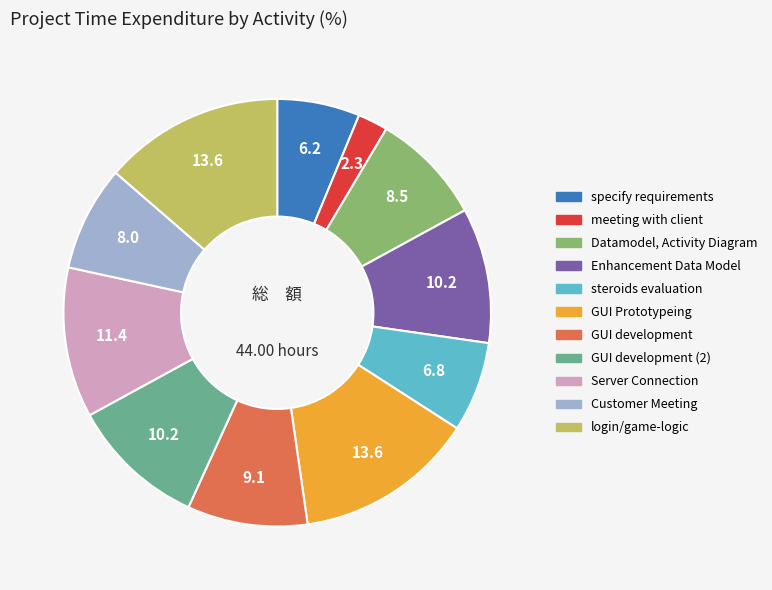

Is there any slice that represents more than half of the pie?

No